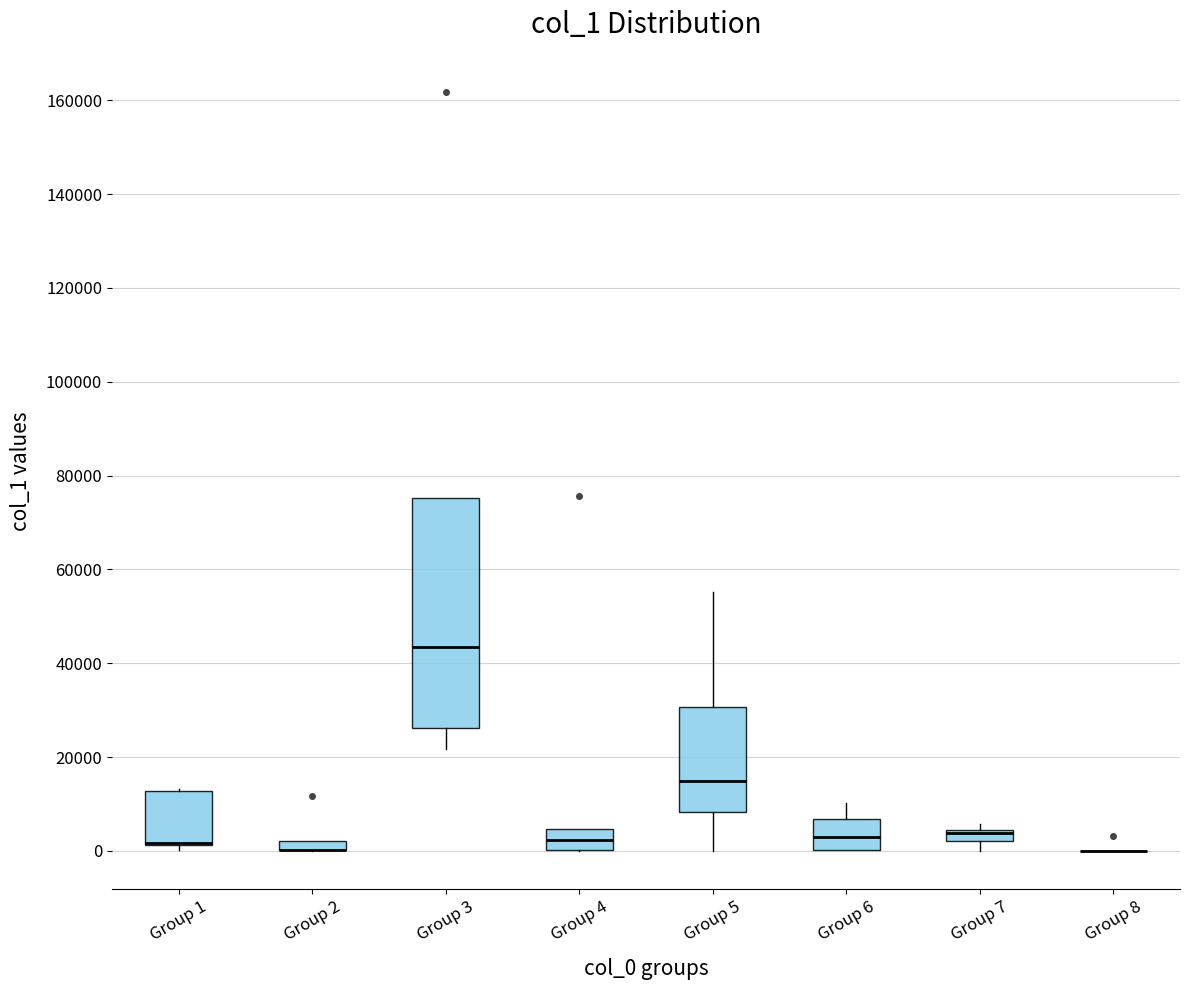

Comparing the boxes themselves (not the whiskers), which one is the tallest?

Group 3